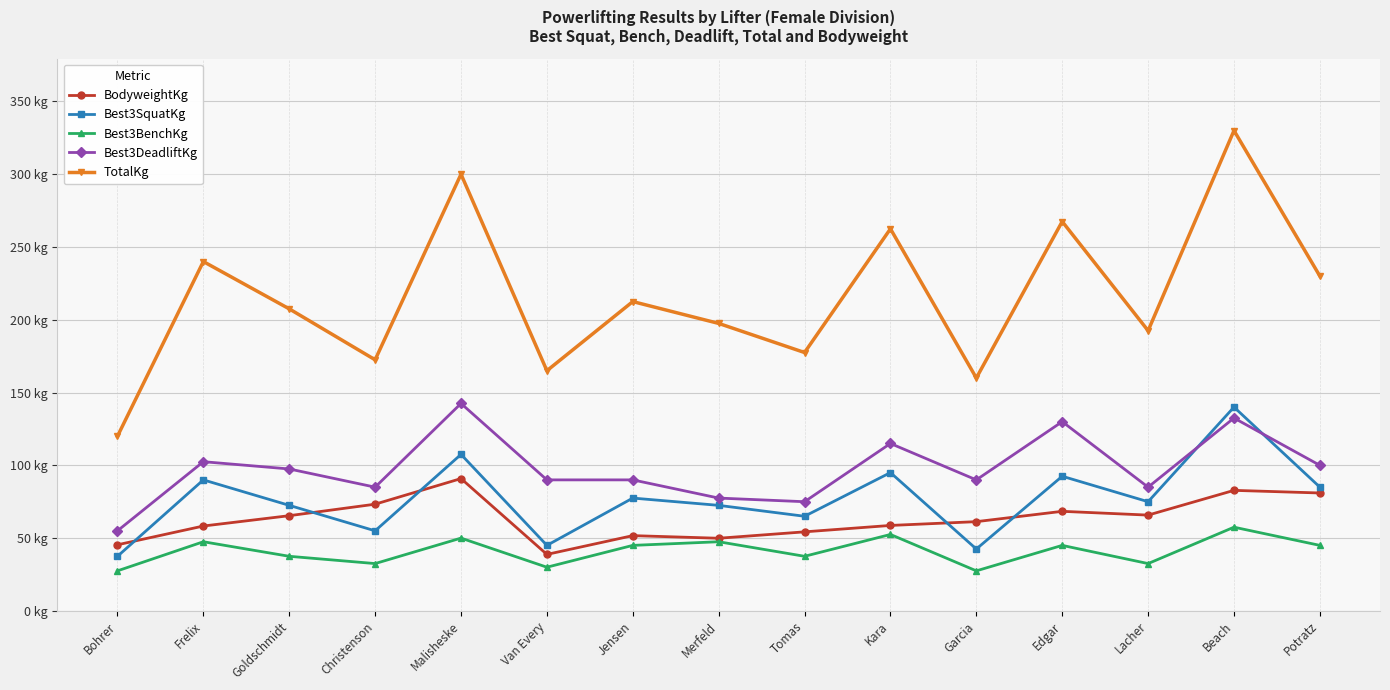

What is the minimum value for Best3SquatKg?

37.5